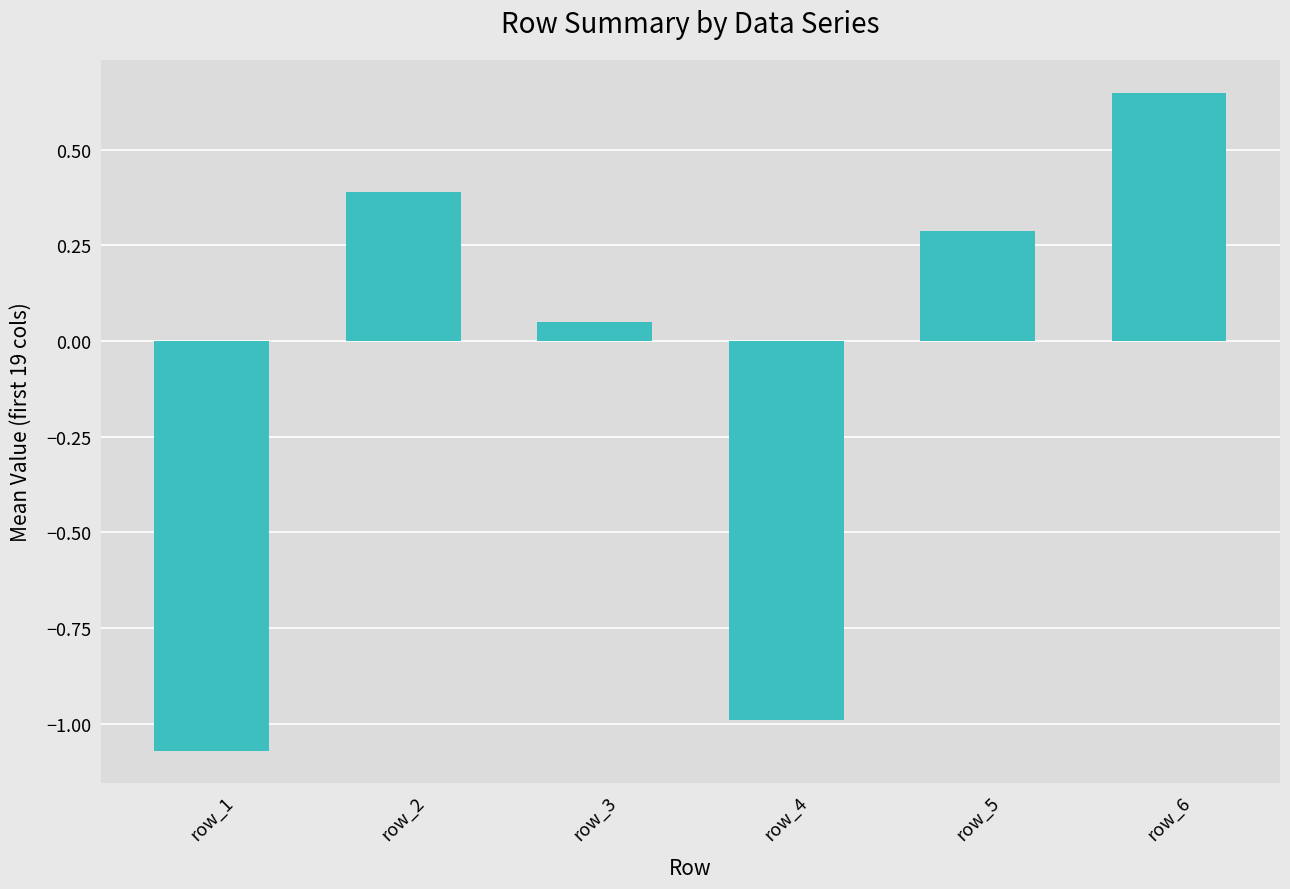

True or false: the data shows 0.4 at row_2.

True